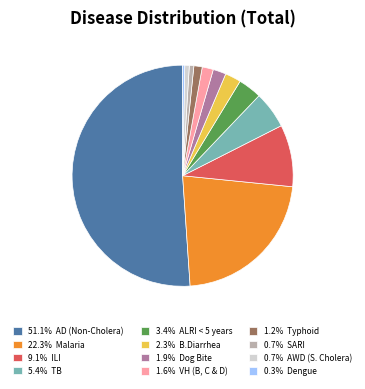

What is the ratio of the value at 2.3% B.Diarrhea to the value at 5.4% TB?

0.4